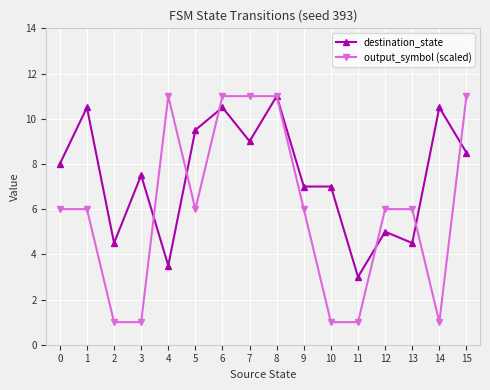

What is the difference between the highest and lowest values at 4?

7.5